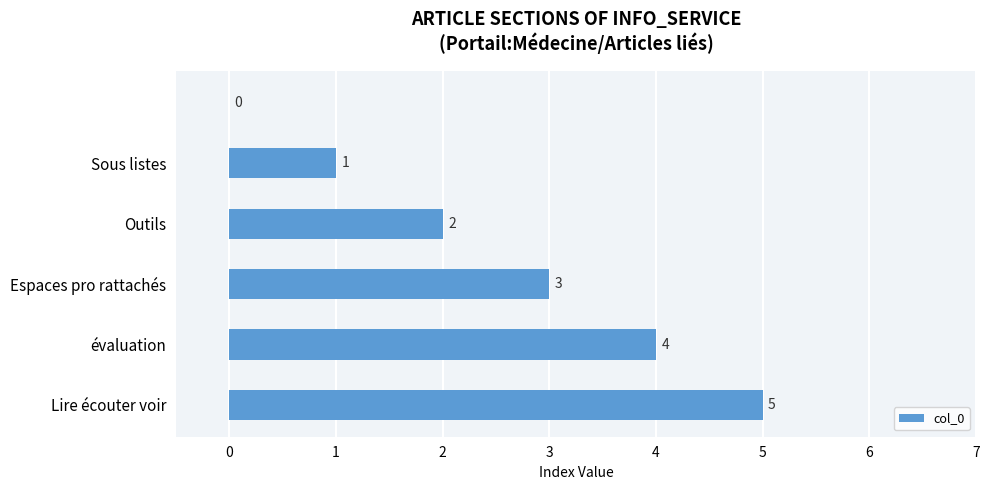

Are the bars horizontal?

Yes